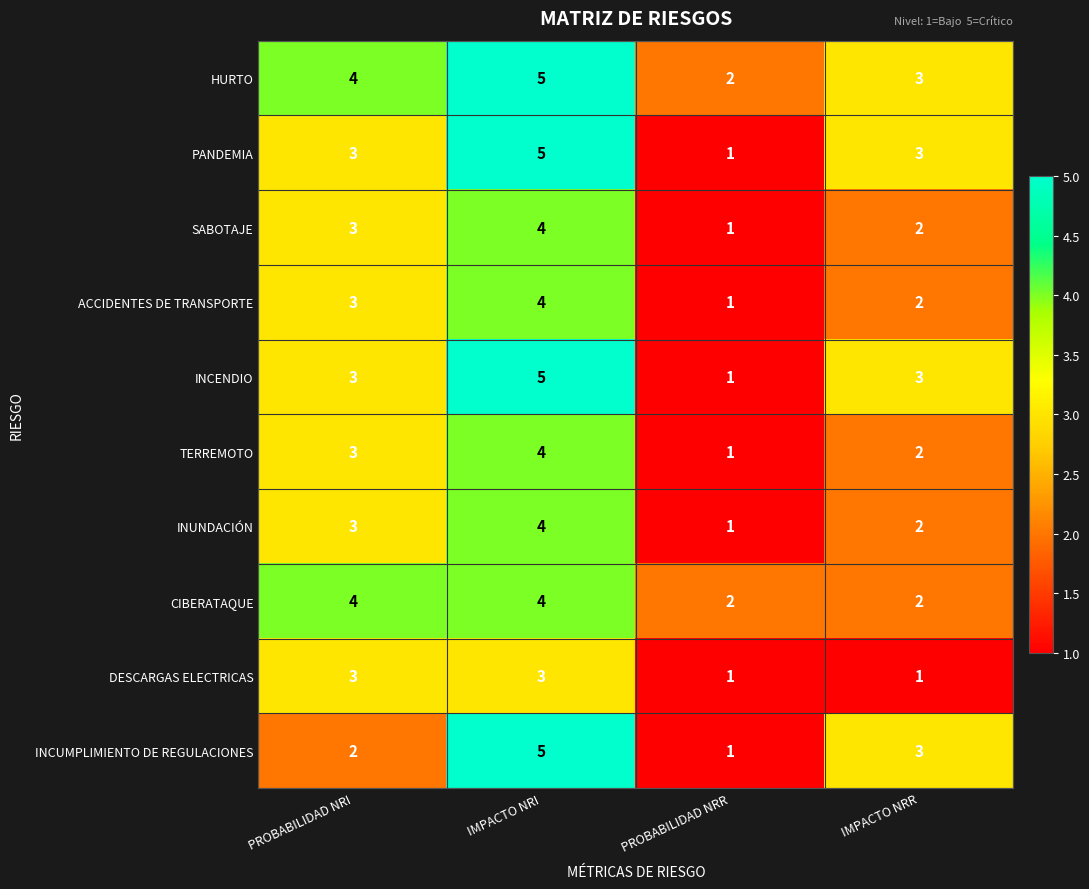

Count the DESCARGAS ELECTRICAS values in the range 1 to 3.

4